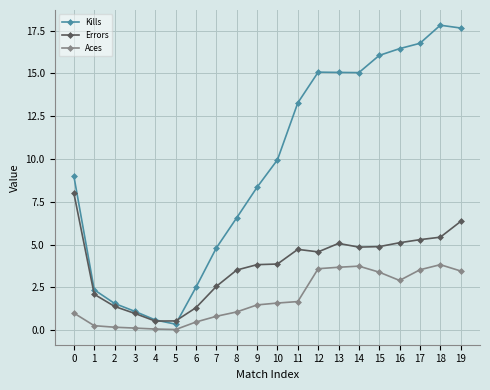

Count the number of data series in this chart.

3